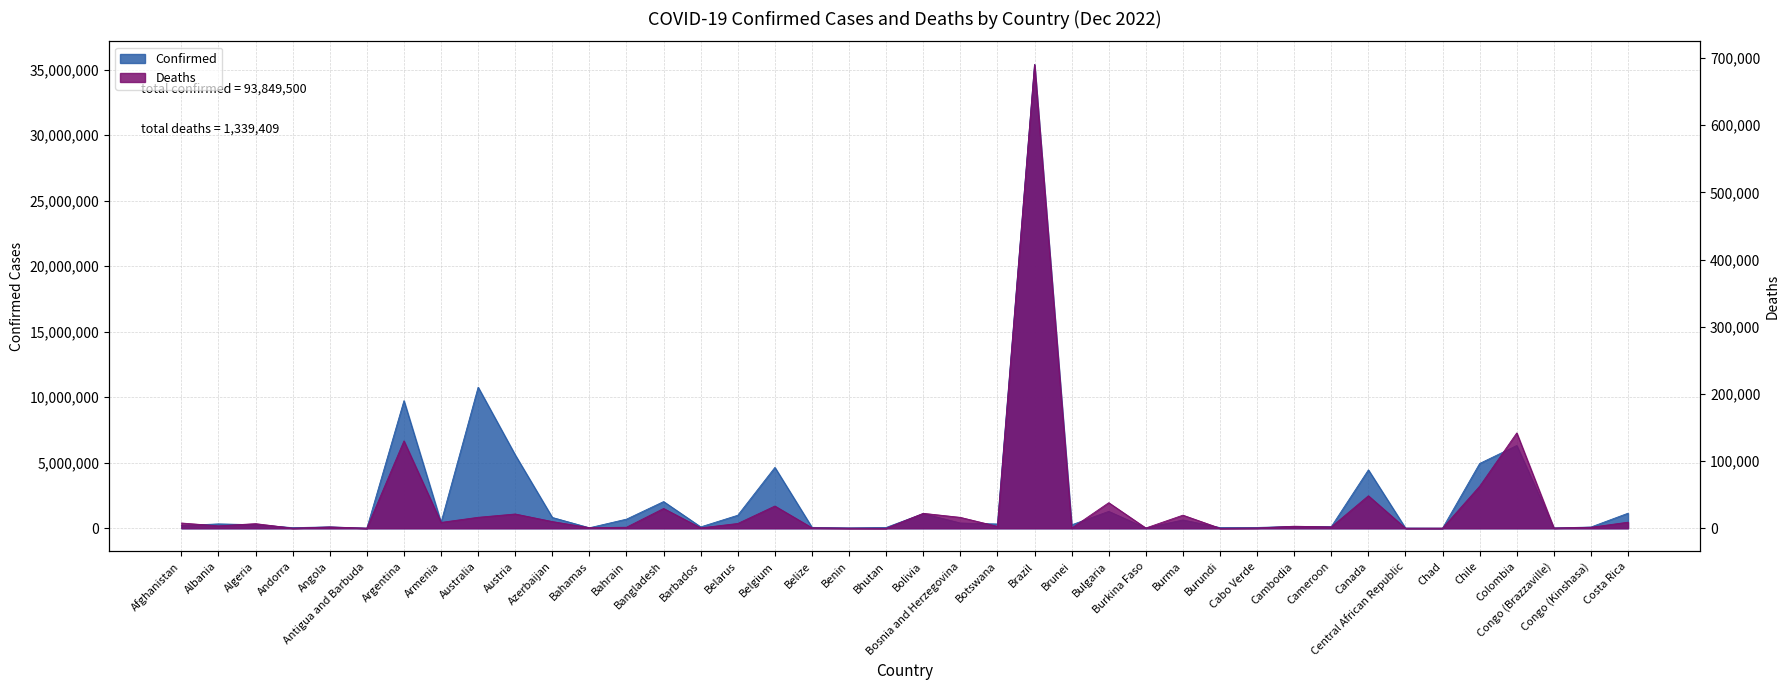

Where is the first local minimum for Deaths?

Albania